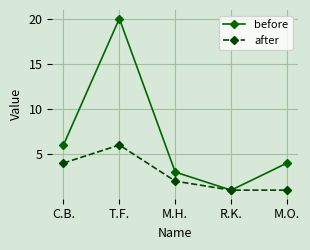

How many distinct data groups are displayed?

2